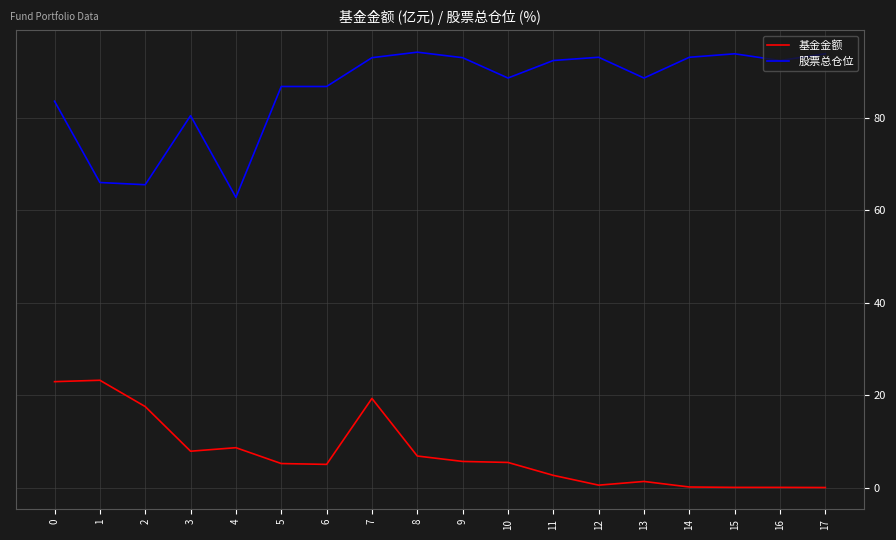

Which series has the largest total across all categories?

股票总仓位